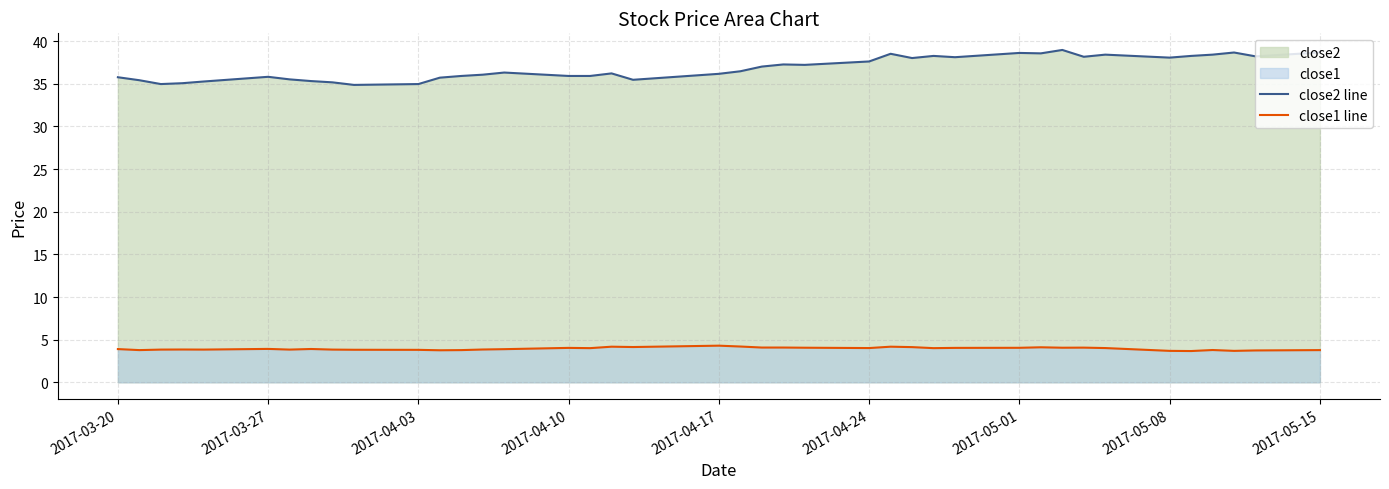

Is it true that close2 line equals 50.1 at 2017-04-17?

False